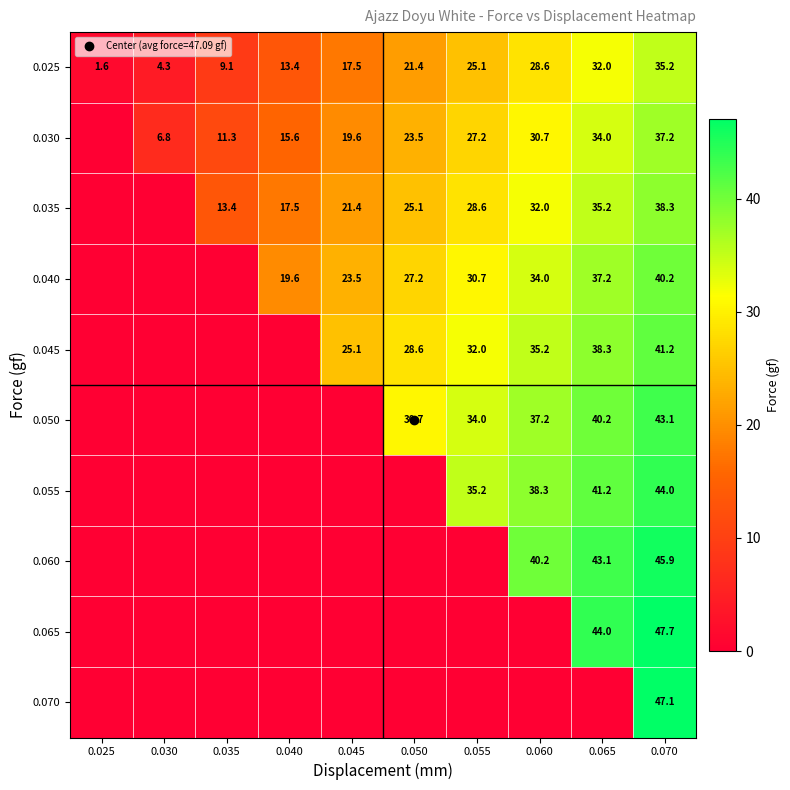

Where is 0.050 nearest to the value 21?

0.050